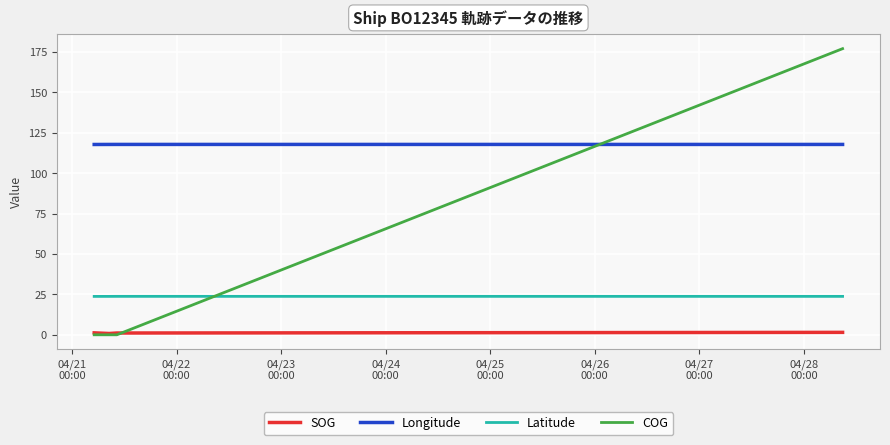

List the series in order of their peak value, lowest first.

SOG, Latitude, Longitude, COG